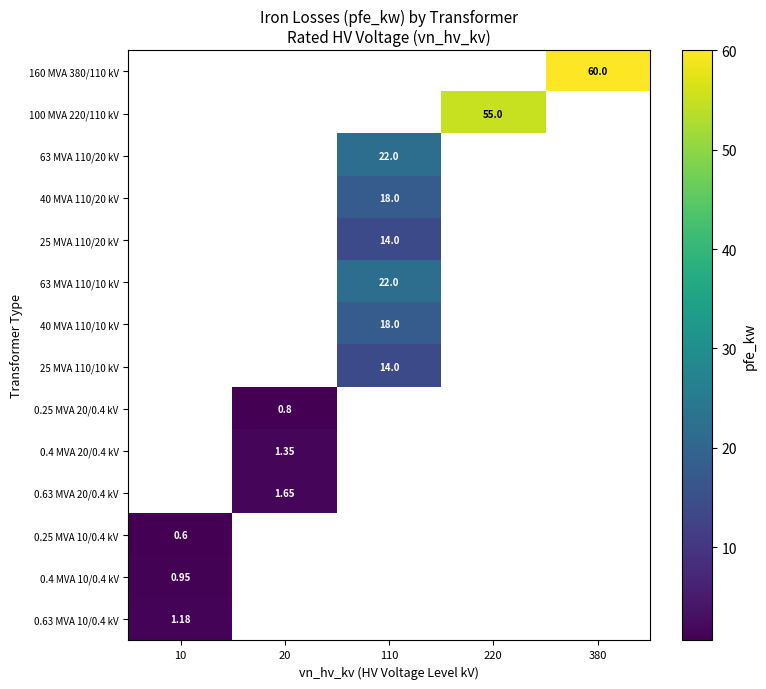

How many data points does each series have?

5